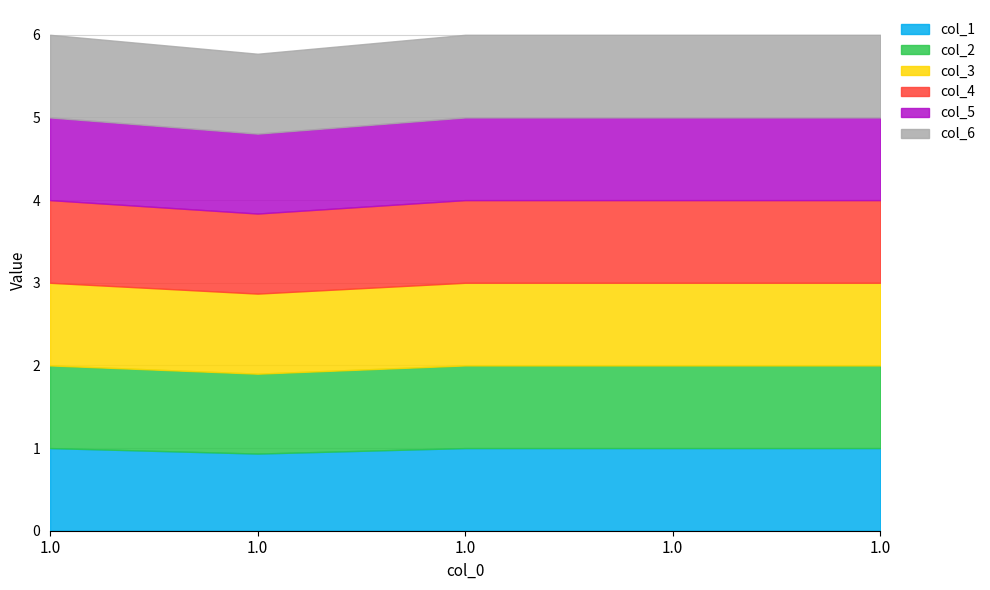

Which series changed the most between 1.0 and 1.0?

col_1